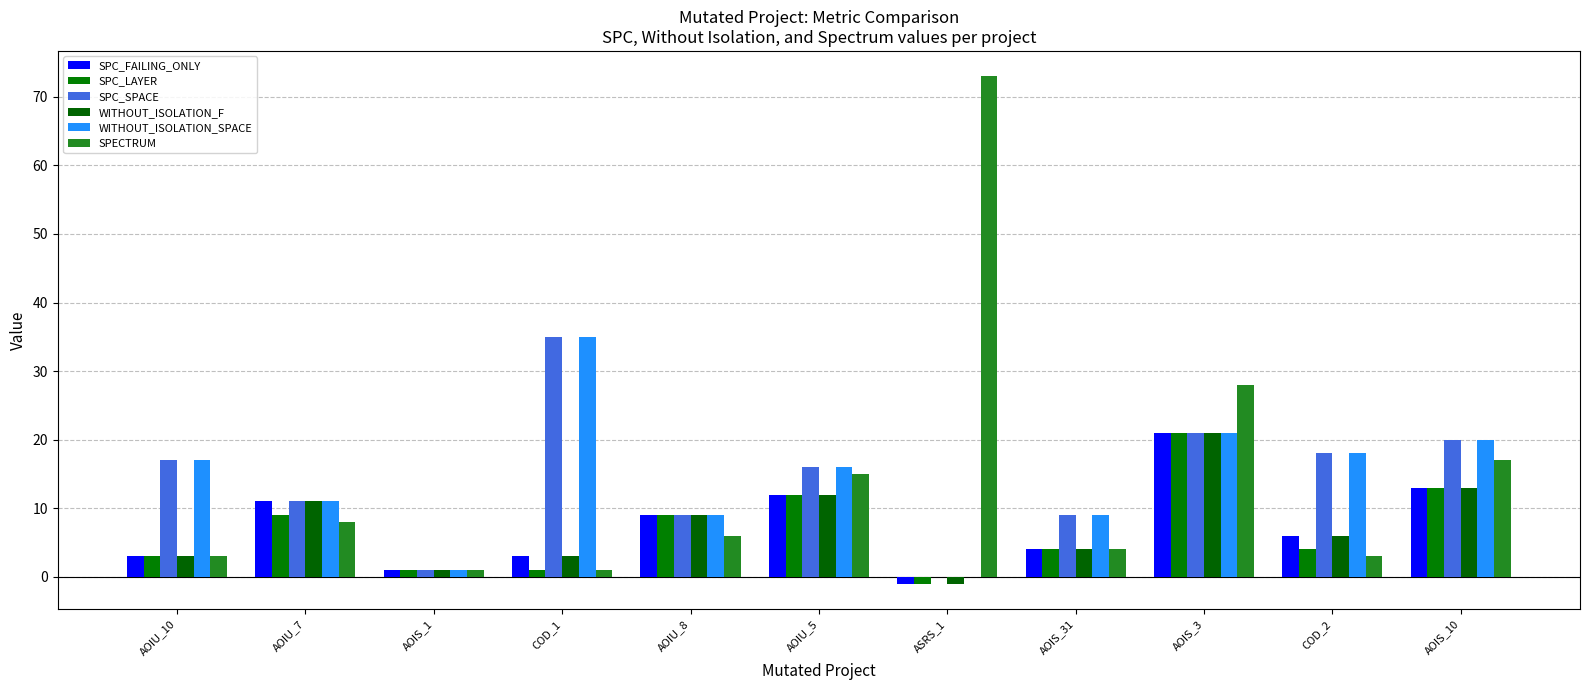

What is the average value of the SPECTRUM series?

14